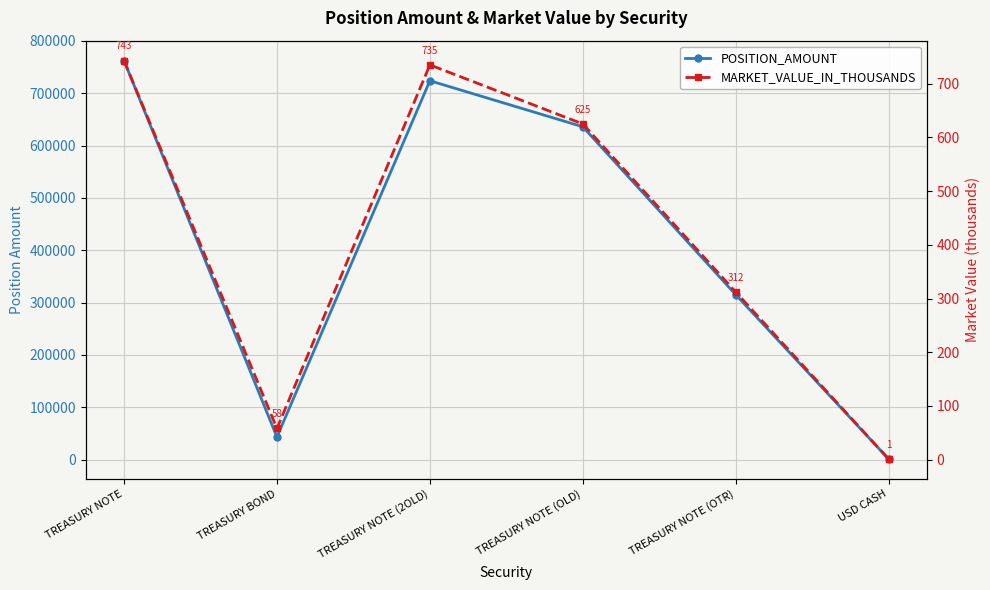

What is the approximate value of POSITION_AMOUNT at TREASURY NOTE (2OLD)?

724000